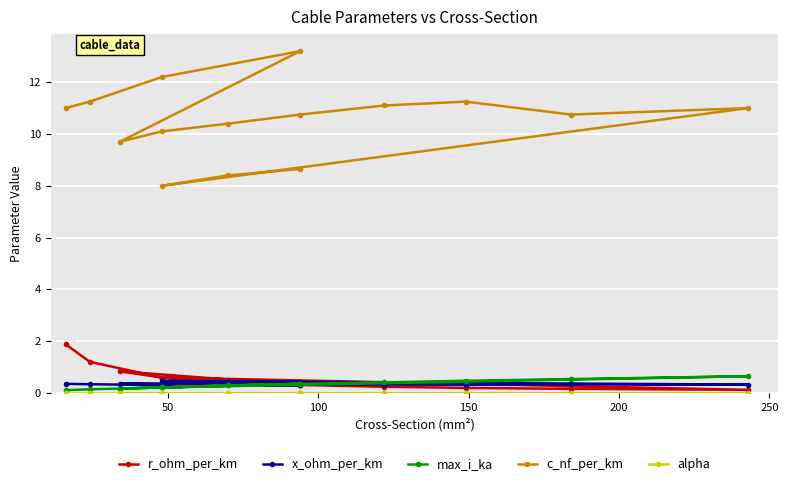

Between 150 and 200, which series saw the biggest shift?

c_nf_per_km